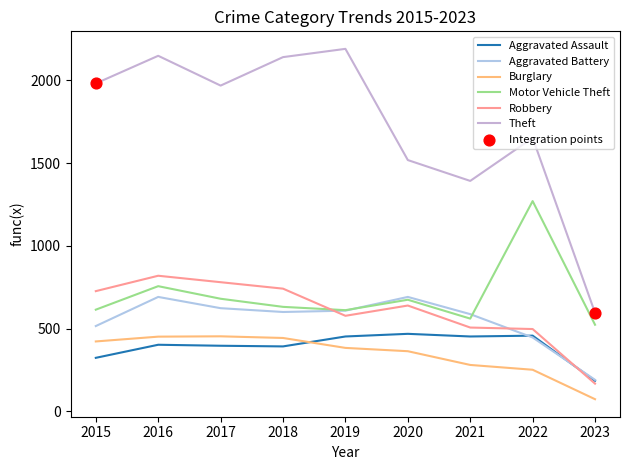

Does the chart have visible grid lines?

No